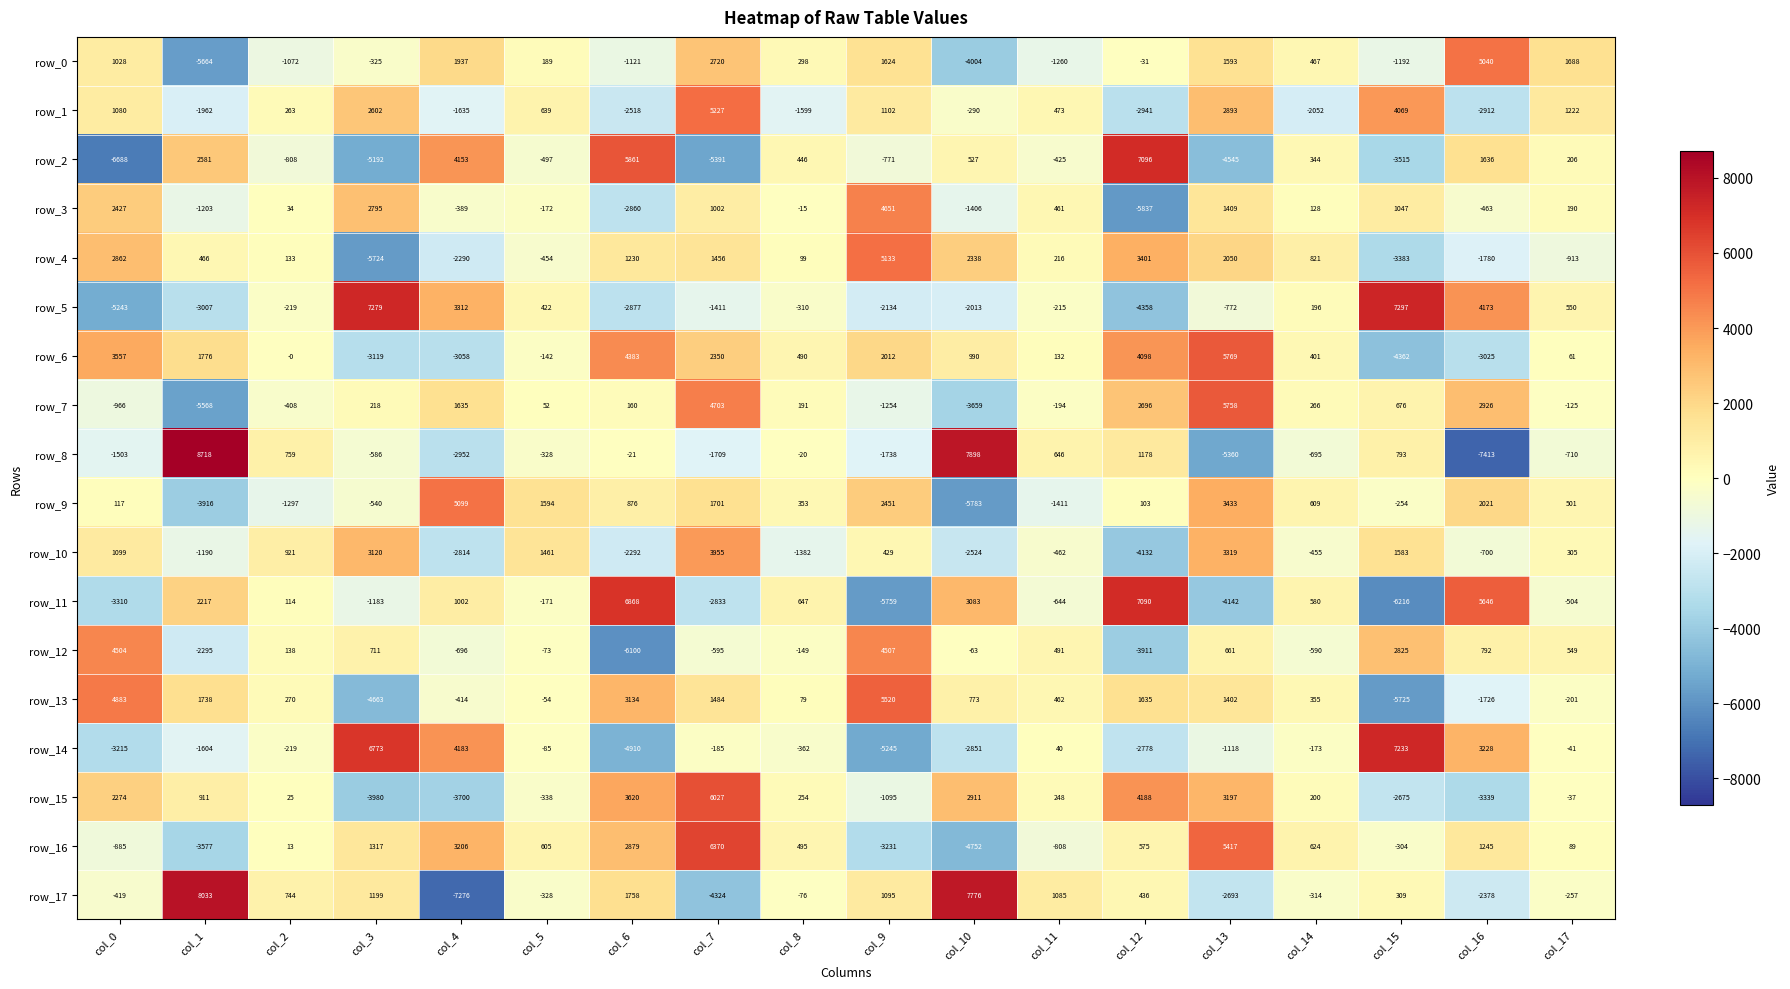

List the series in order of their peak value, lowest first.

row_10, row_12, row_3, row_0, row_9, row_4, row_1, row_13, row_7, row_6, row_15, row_16, row_11, row_2, row_14, row_5, row_17, row_8